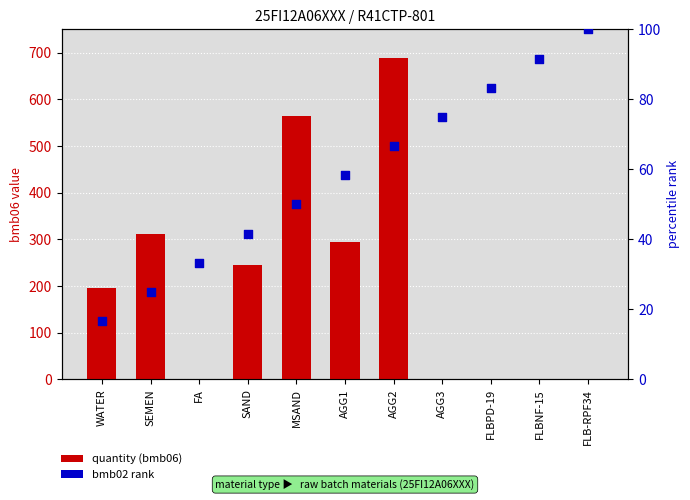

What is the total value across all series at SAND?

286.7